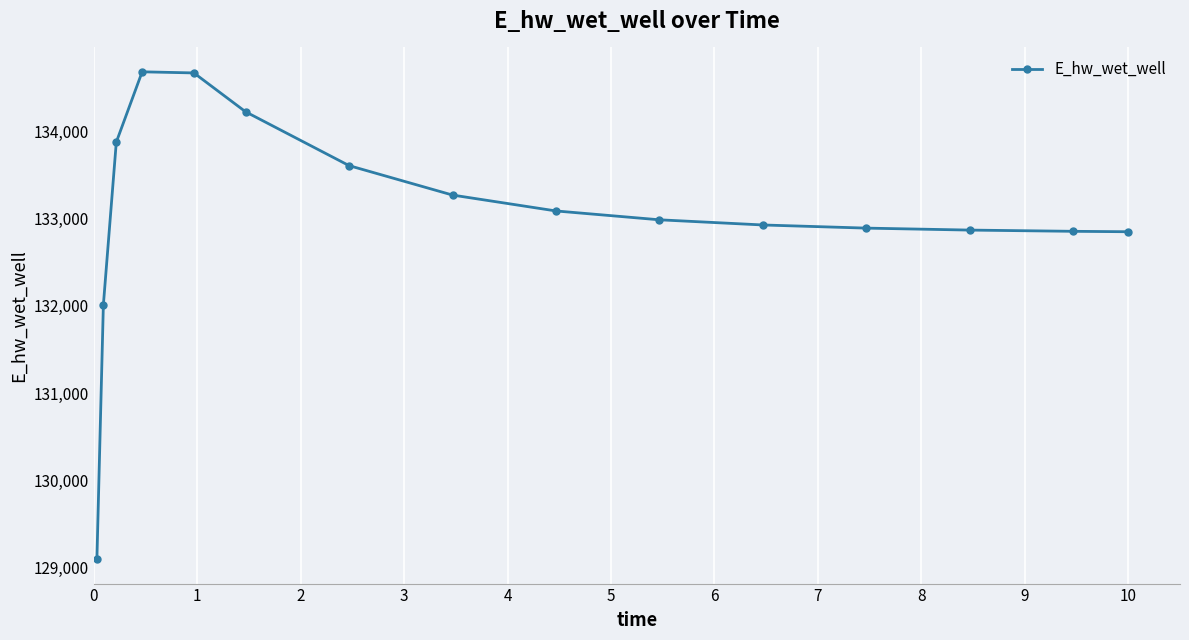

What is the difference between the maximum and minimum values?

5594.4